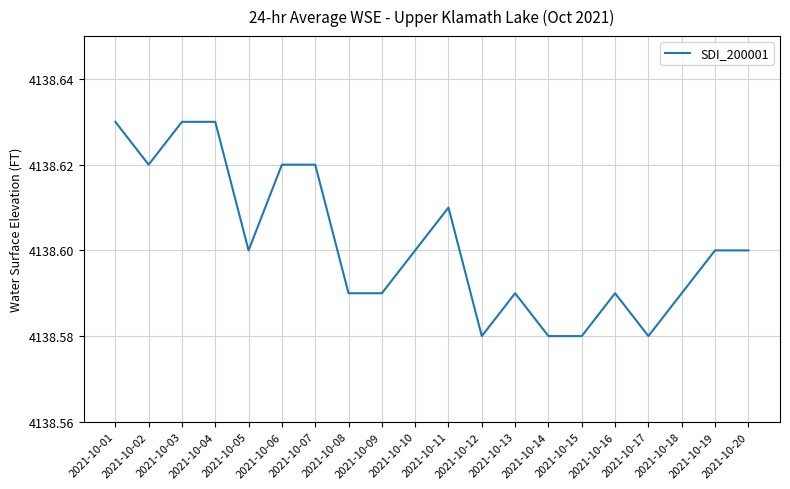

The value at 2021-10-03 is 4138.6. True or false?

True